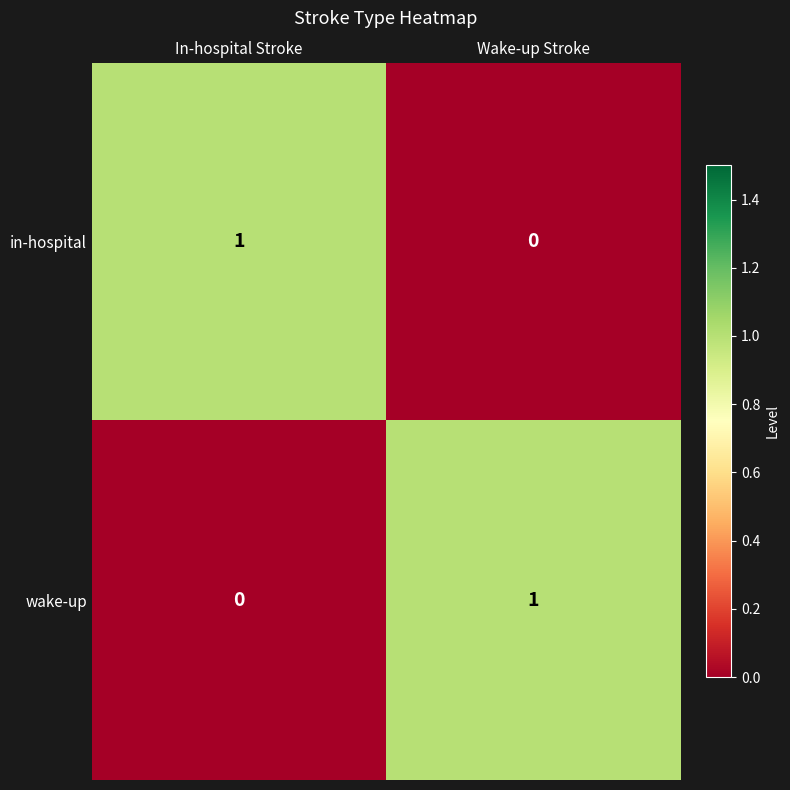

Reading right to left, extract all data points from this chart.

in-hospital: 0	1
wake-up: 1	0